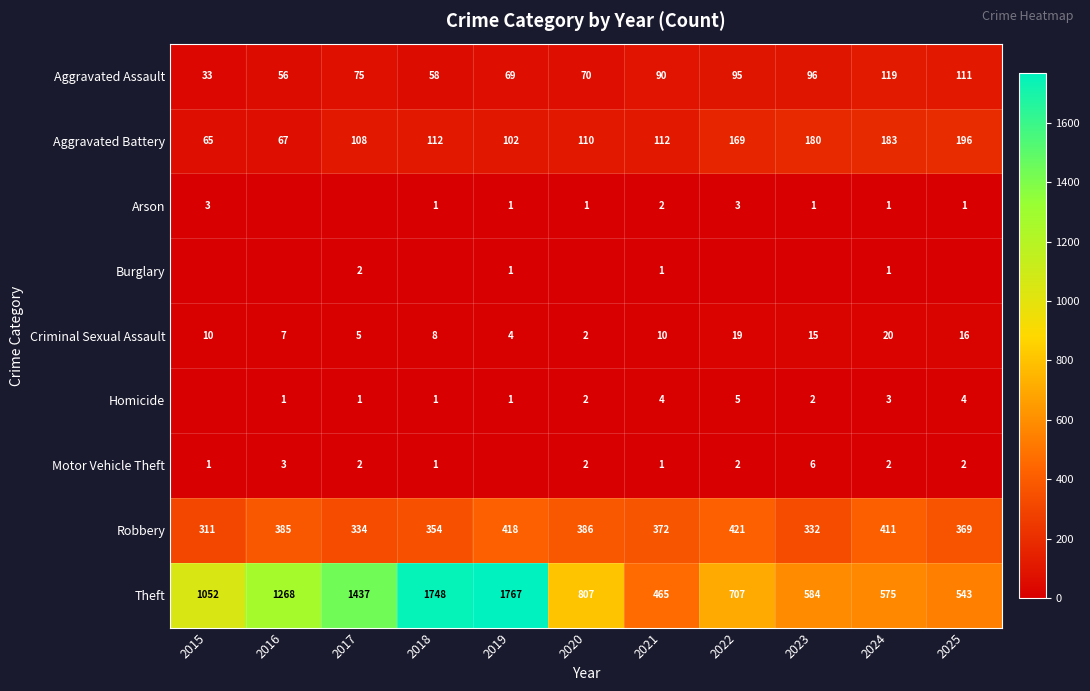

List the labels in order of Theft value, largest first.

2019, 2018, 2017, 2016, 2015, 2020, 2022, 2023, 2024, 2025, 2021